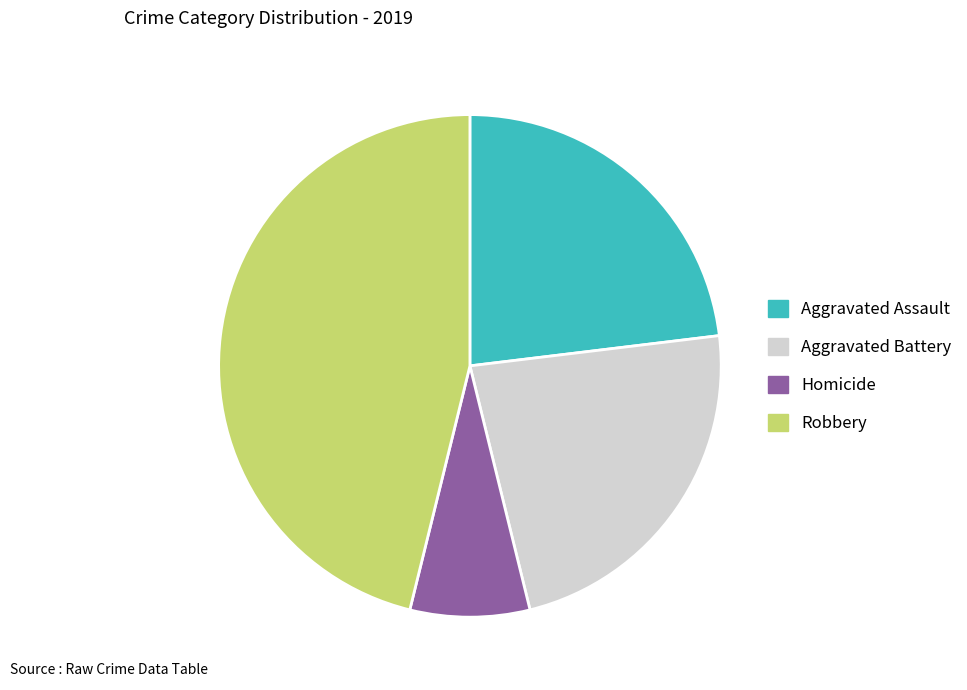

Between Homicide and Robbery, which is larger?

Robbery